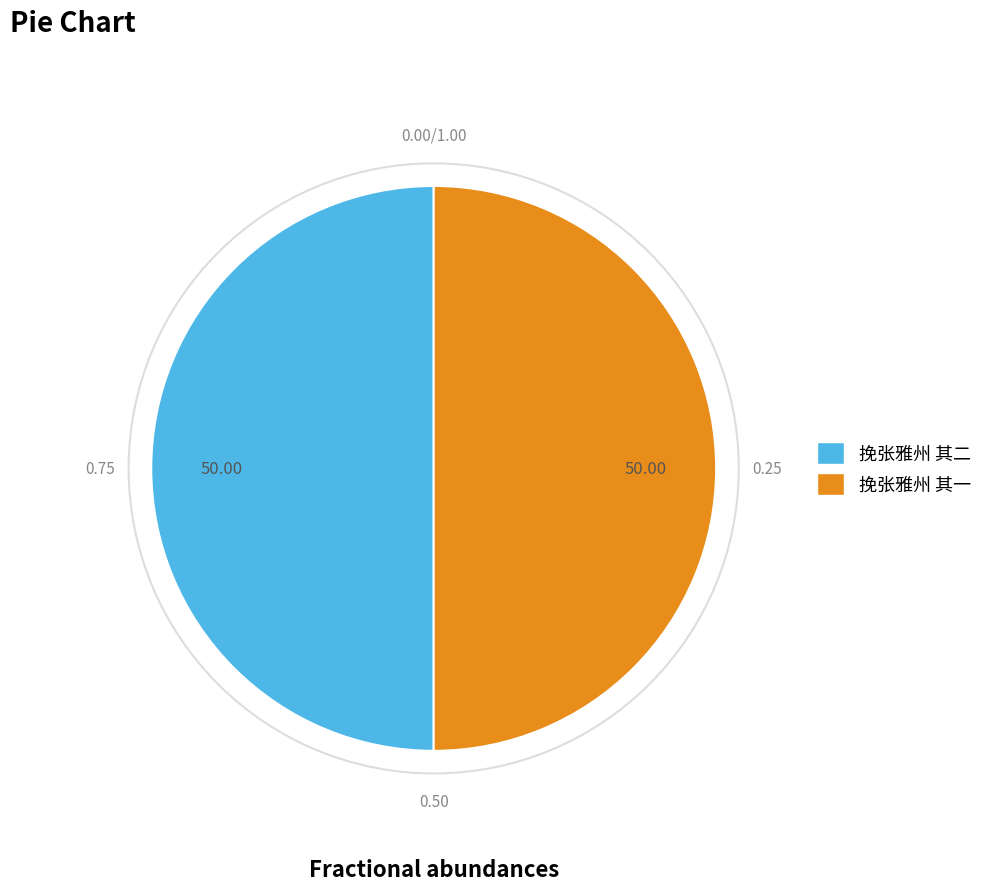

What is the ratio of the value at 挽张雅州 其一 to the value at 挽张雅州 其二?

1.0